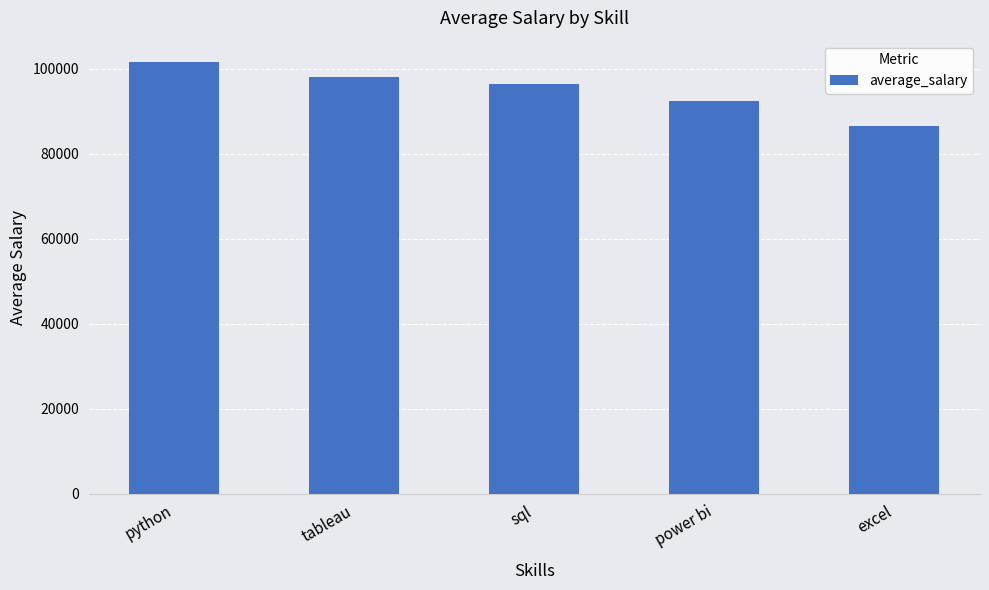

What position from the right is python?

5